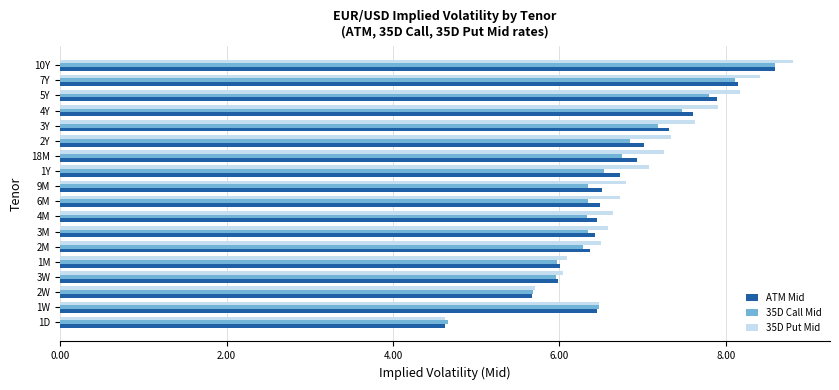

Which series has the largest total across all categories?

35D Put Mid